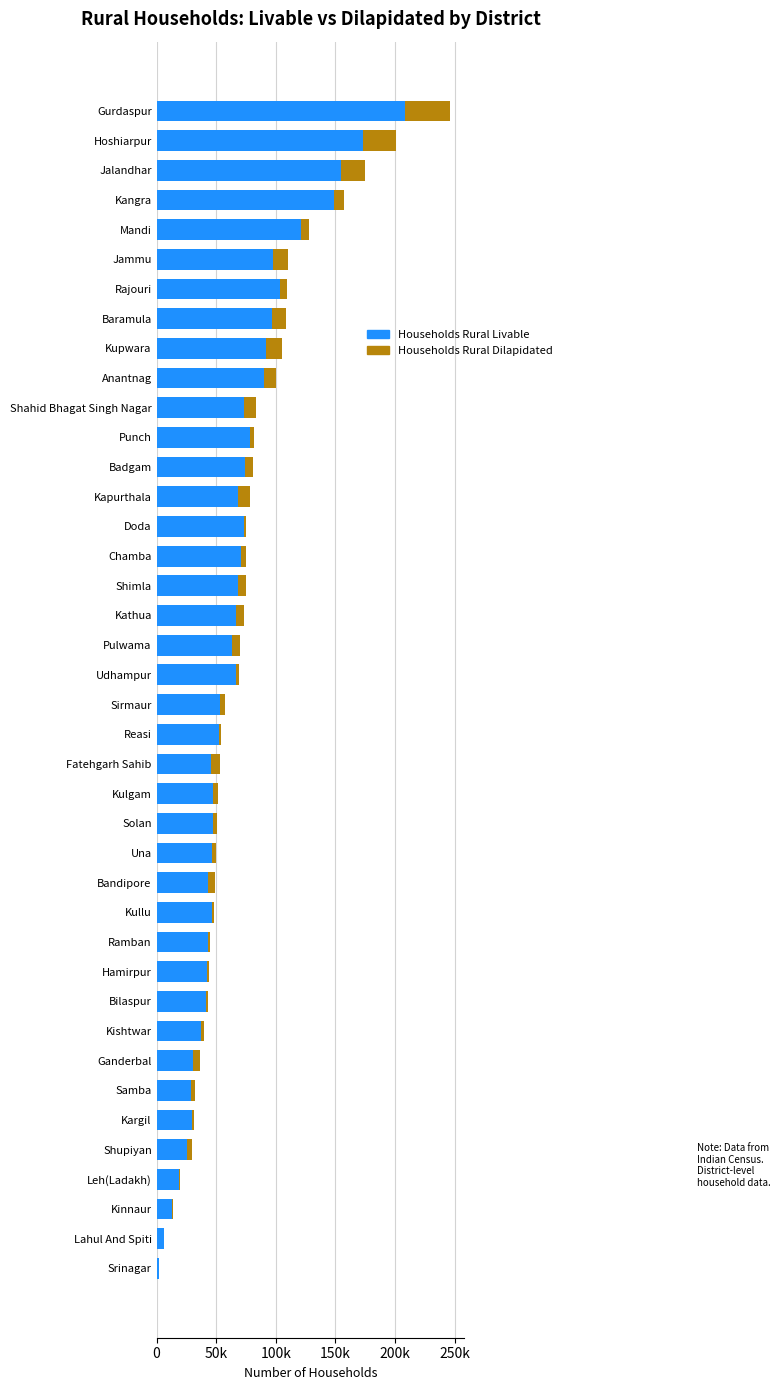

Does the chart contain any negative values?

No